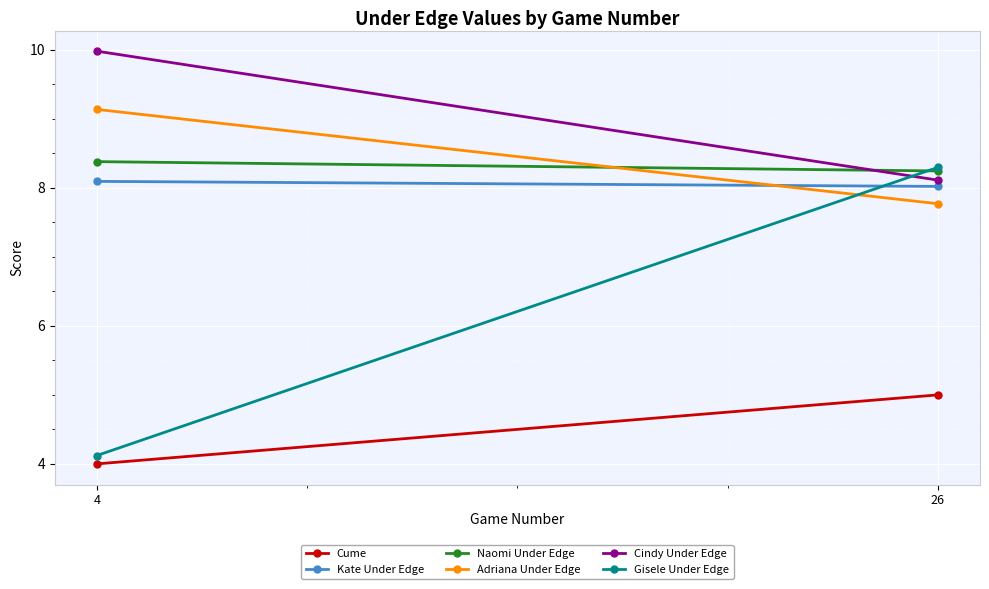

Read the Kate Under Edge value at 26.

8.0